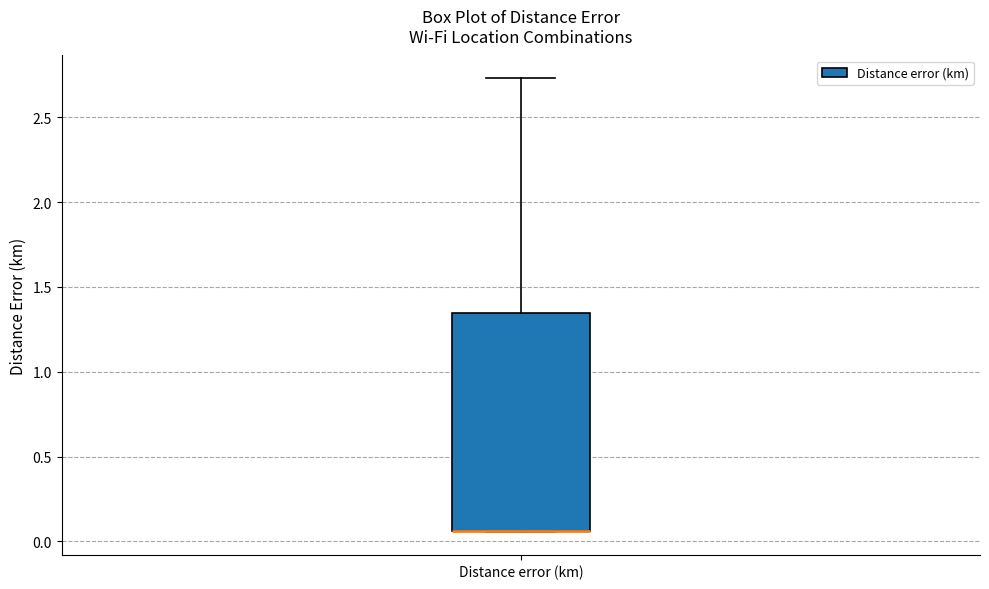

Where is the lower edge of the box for Distance error (km) on the y-axis? The values are not printed on the chart, so give them approximately, as read against the axis.

0.05